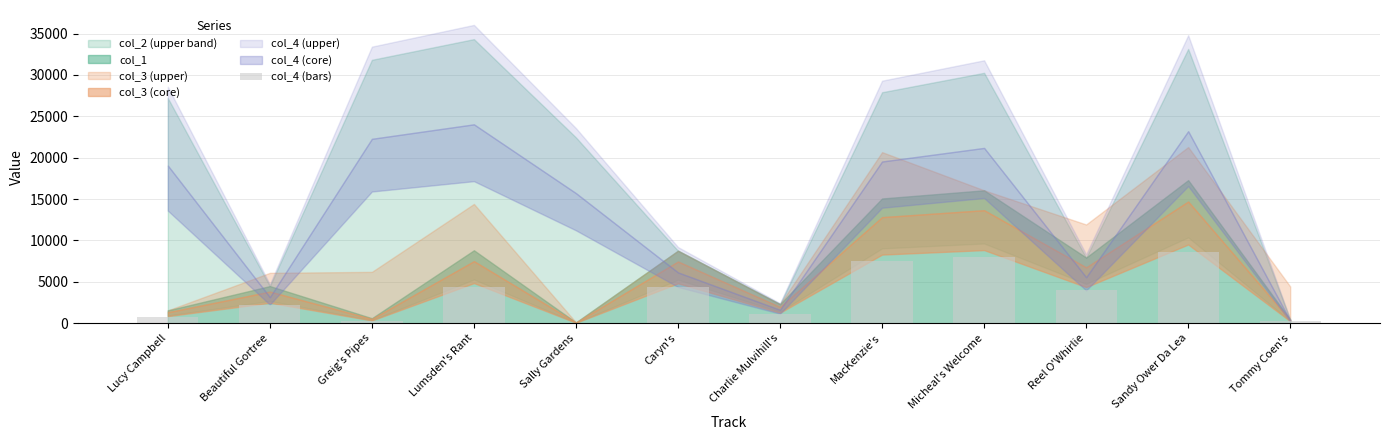

What is the sum of the values at Charlie Mulvihill's and MacKenzie's?

8688.5